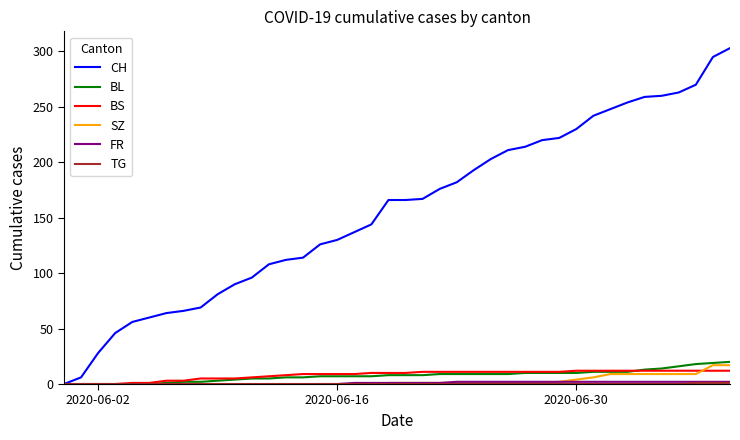

How many series are shown in this chart?

6